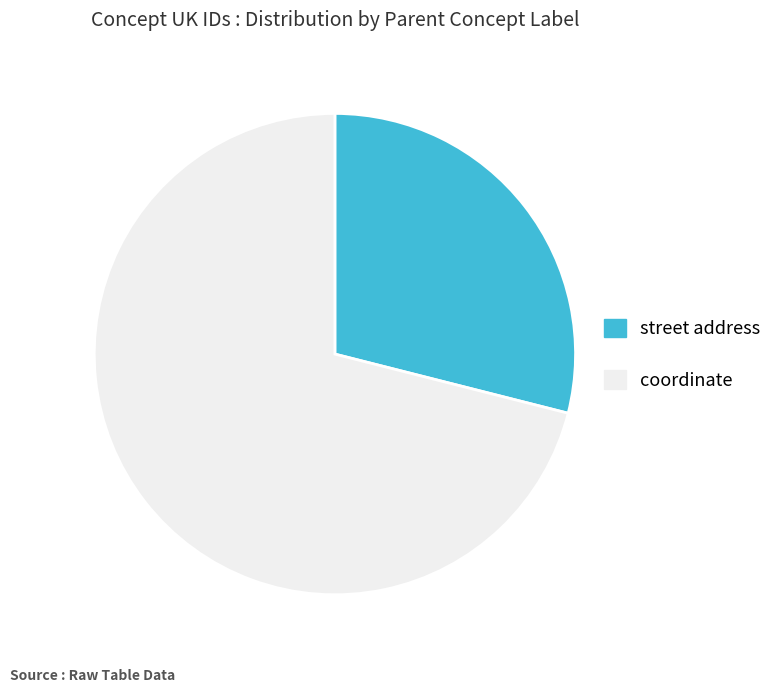

What is the ratio of the value at coordinate to the value at street address?

2.5